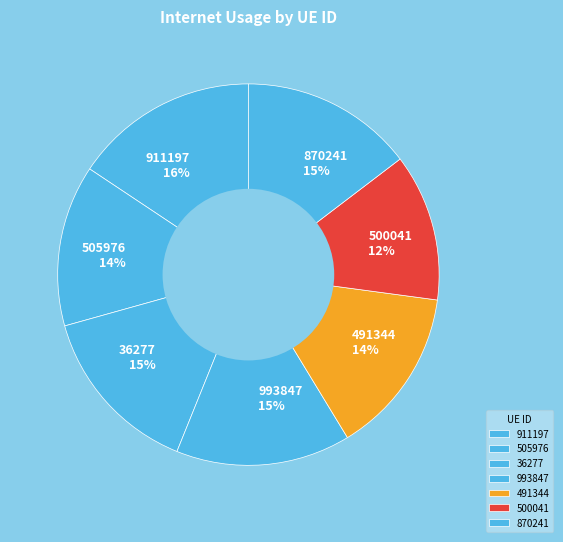

How many segments does this pie chart have?

7